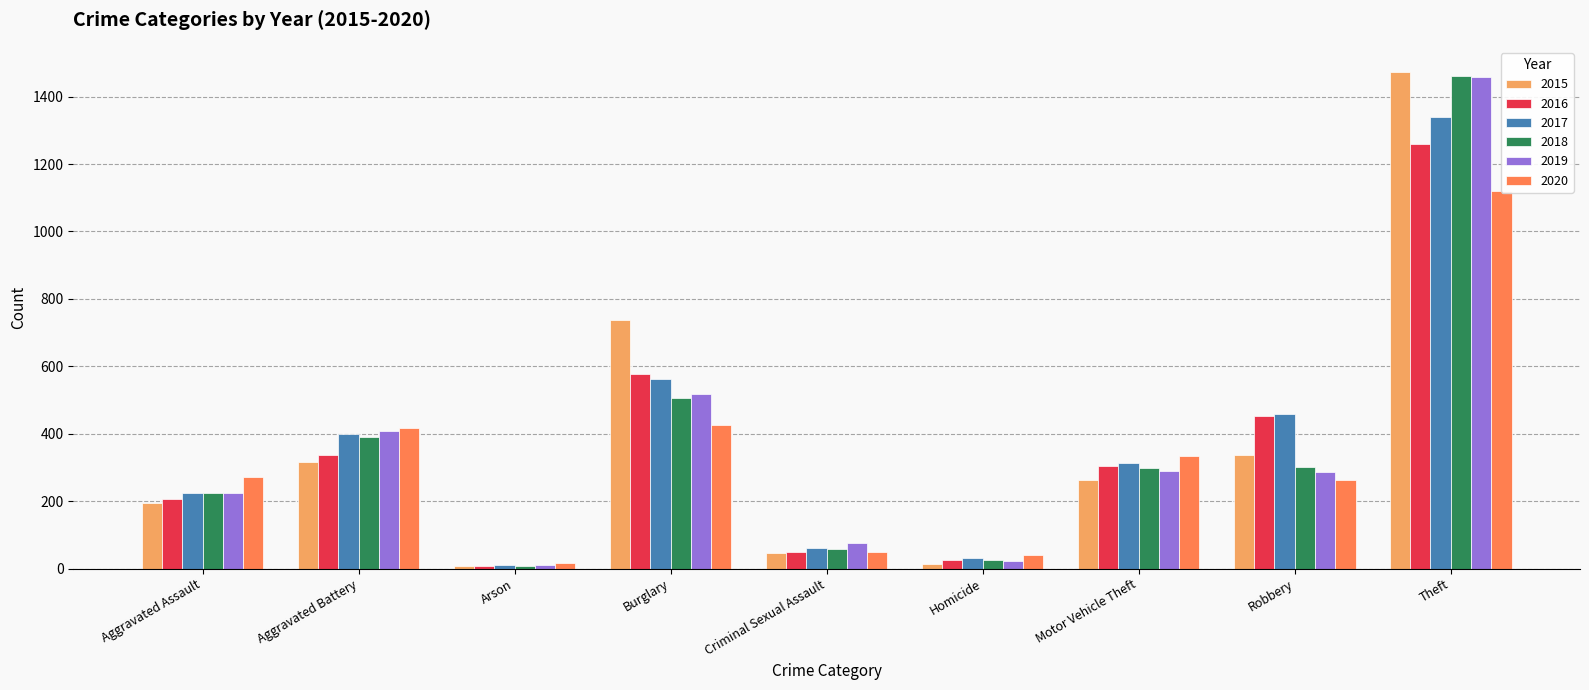

At which label does 2016 reach its minimum?

Arson